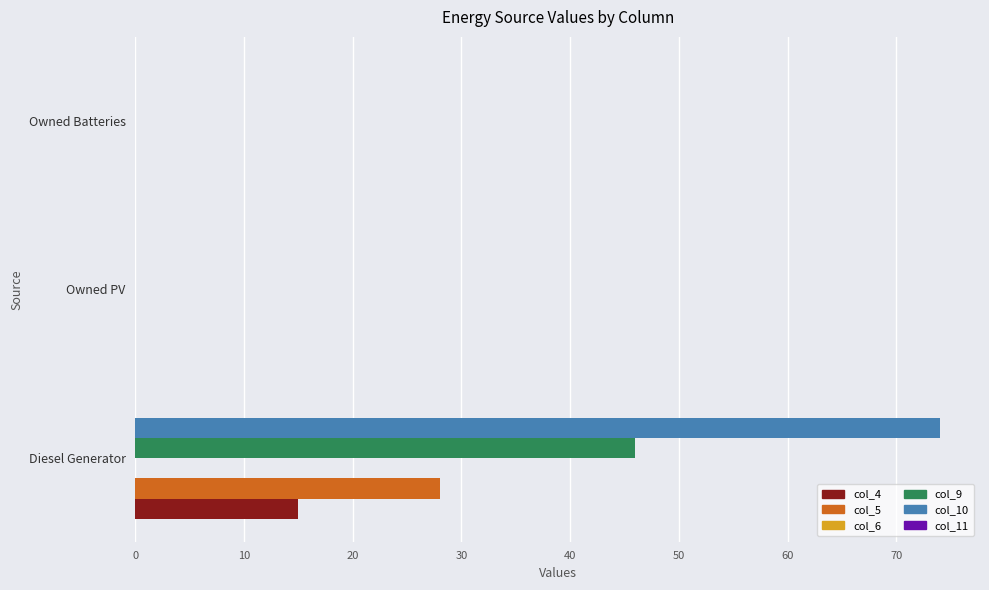

What is the maximum value shown in the chart?

74